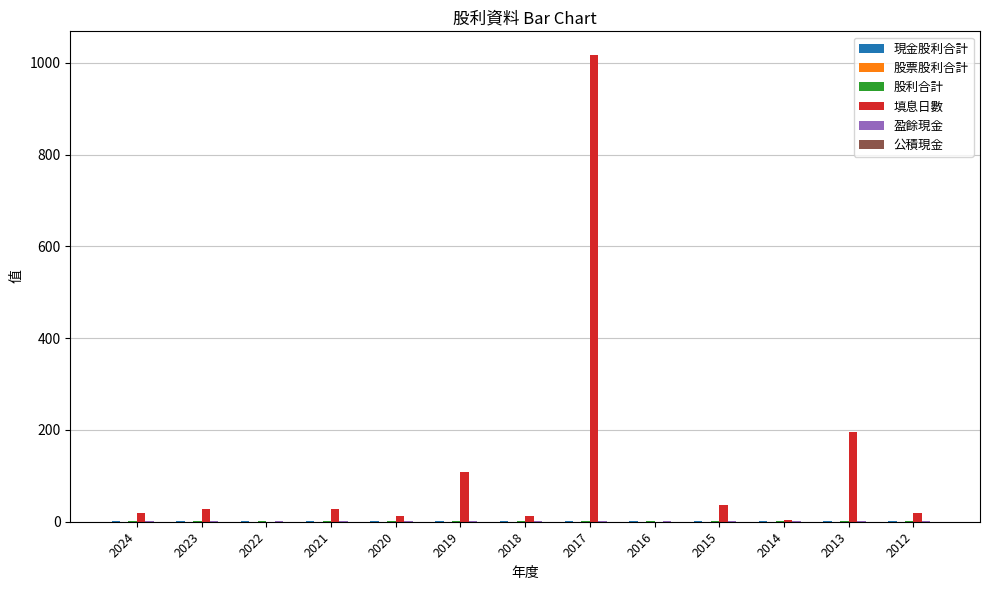

At which category does the chart reach its peak across all series?

2017